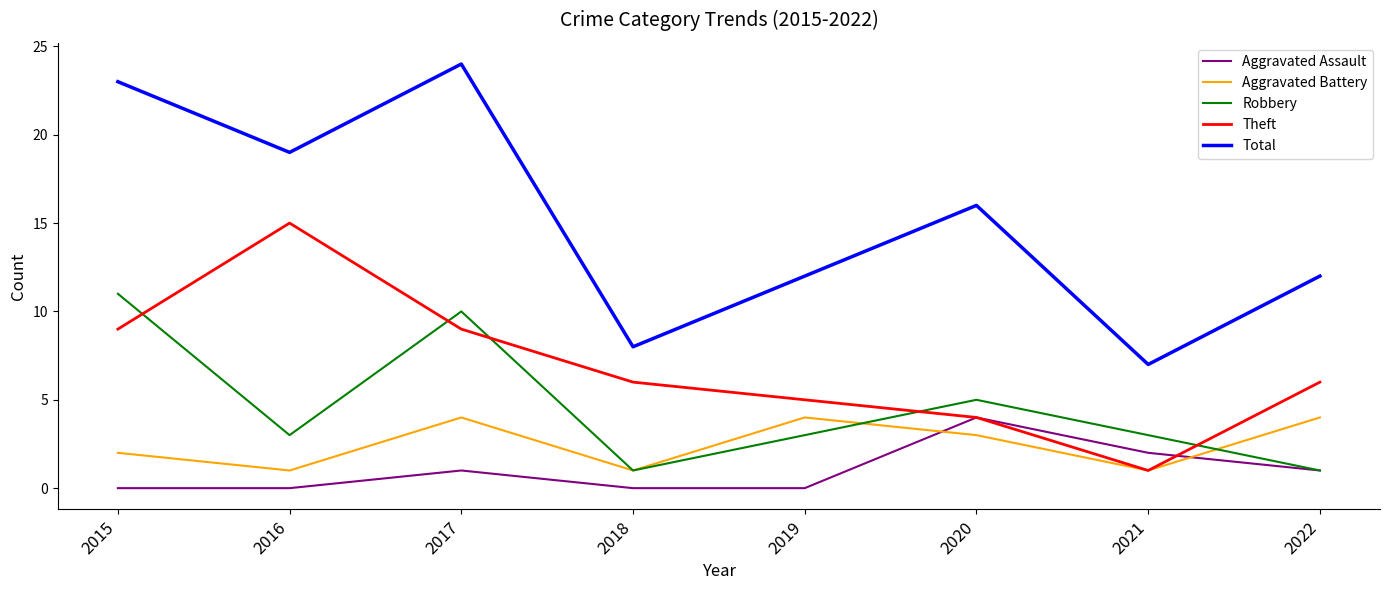

Which series changed the most between 2017 and 2021?

Total